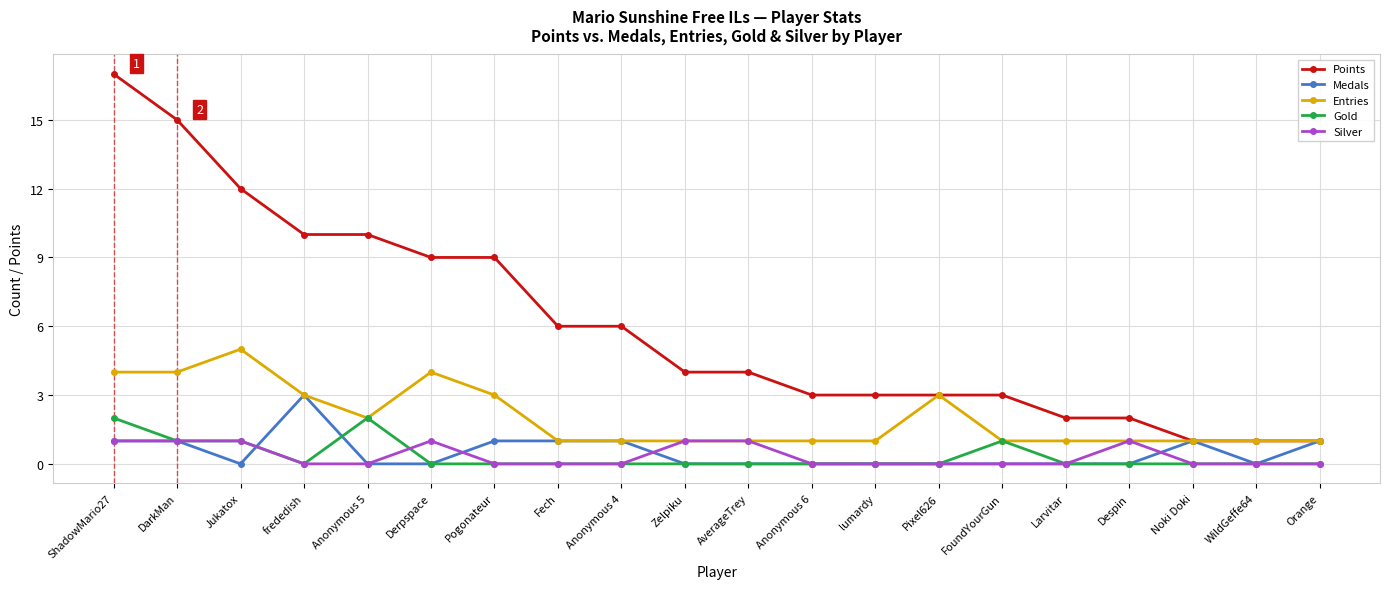

Between Fech and AverageTrey, which series saw the biggest shift?

Points